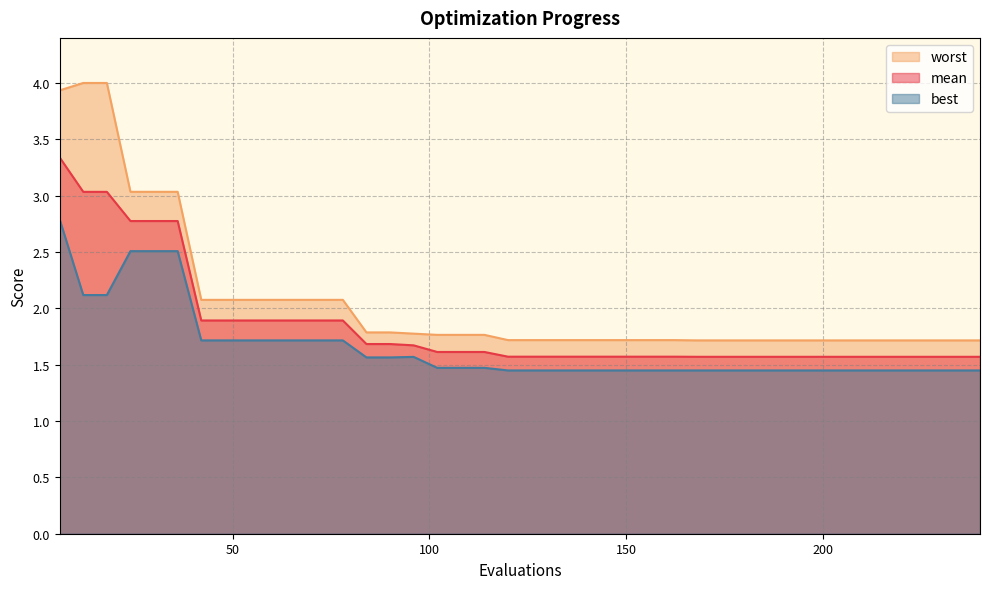

Is the value of best at 126 greater than the value of mean at 6?

No